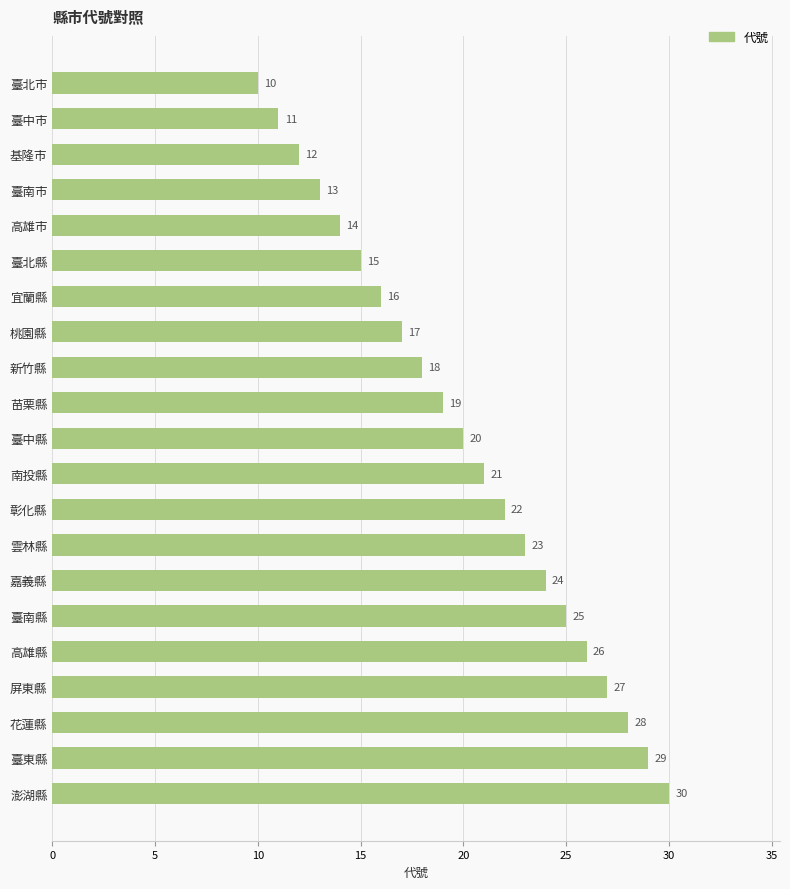

True or false: the data shows 18 at 新竹縣.

True